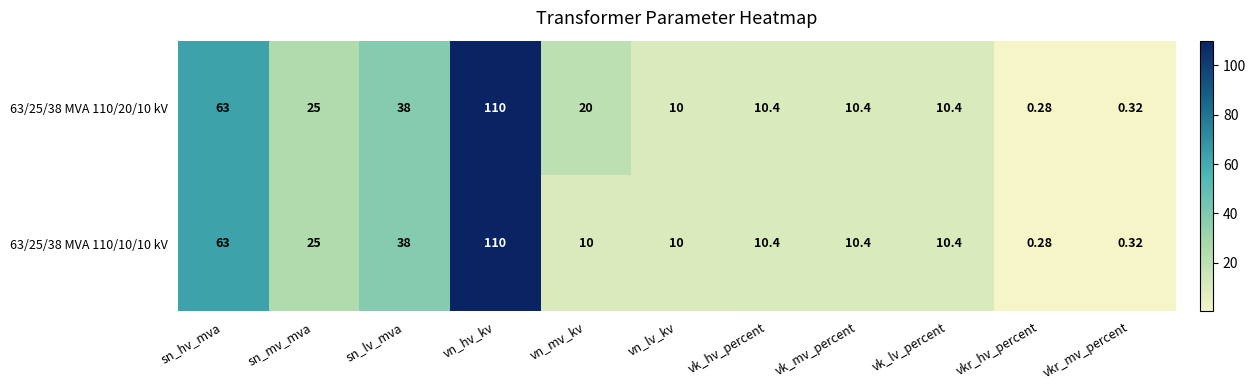

Is the value of 63/25/38 MVA 110/20/10 kV at vn_lv_kv greater than the value of 63/25/38 MVA 110/10/10 kV at vkr_mv_percent?

Yes